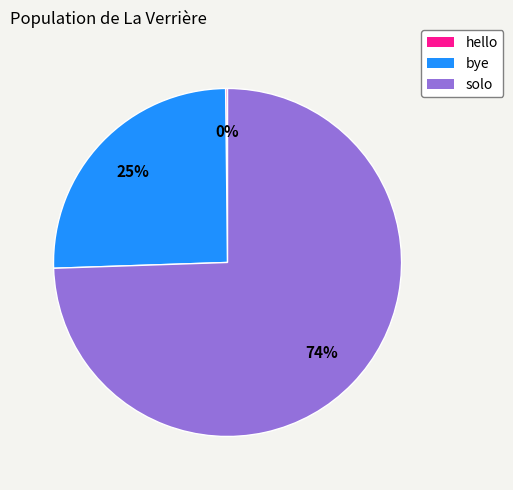

To the nearest percent, what portion does bye represent?

25%